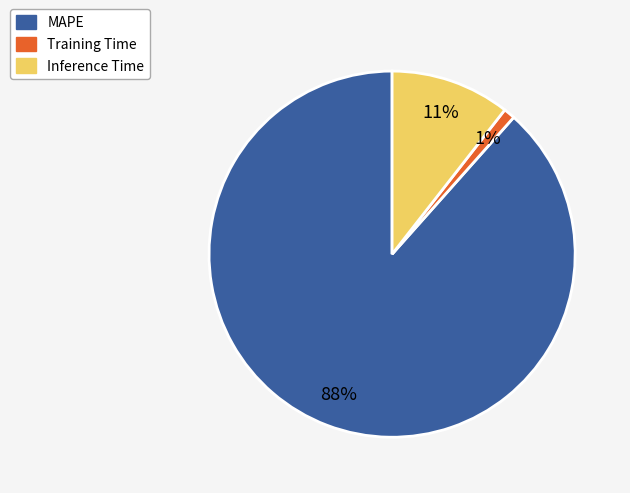

Is the sum of Inference Time and Training Time greater than half?

No